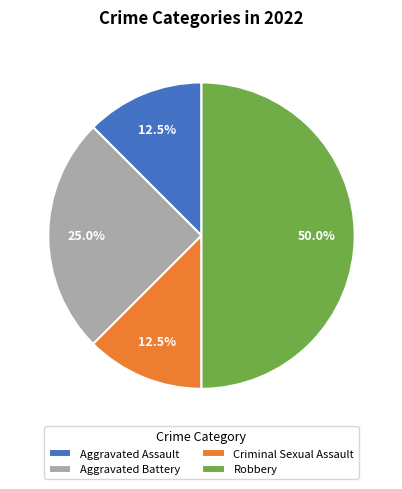

To the nearest percent, what portion does Aggravated Battery represent?

25%